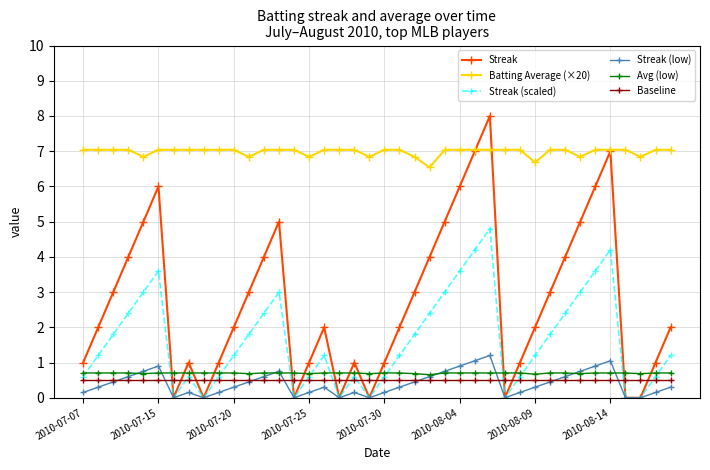

Does the chart display data point markers on the line(s)?

Yes